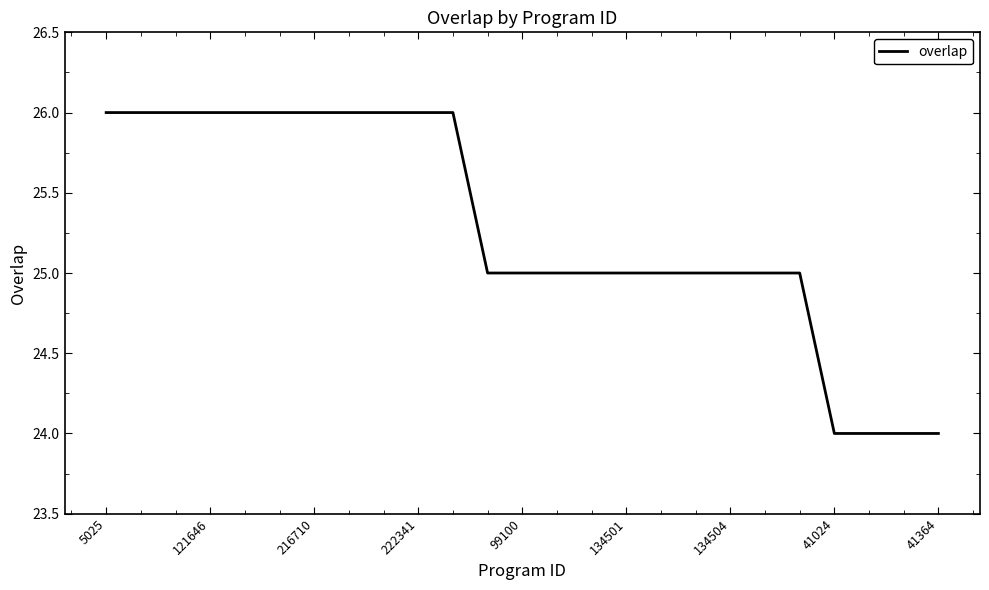

What is the maximum value shown in the chart?

26